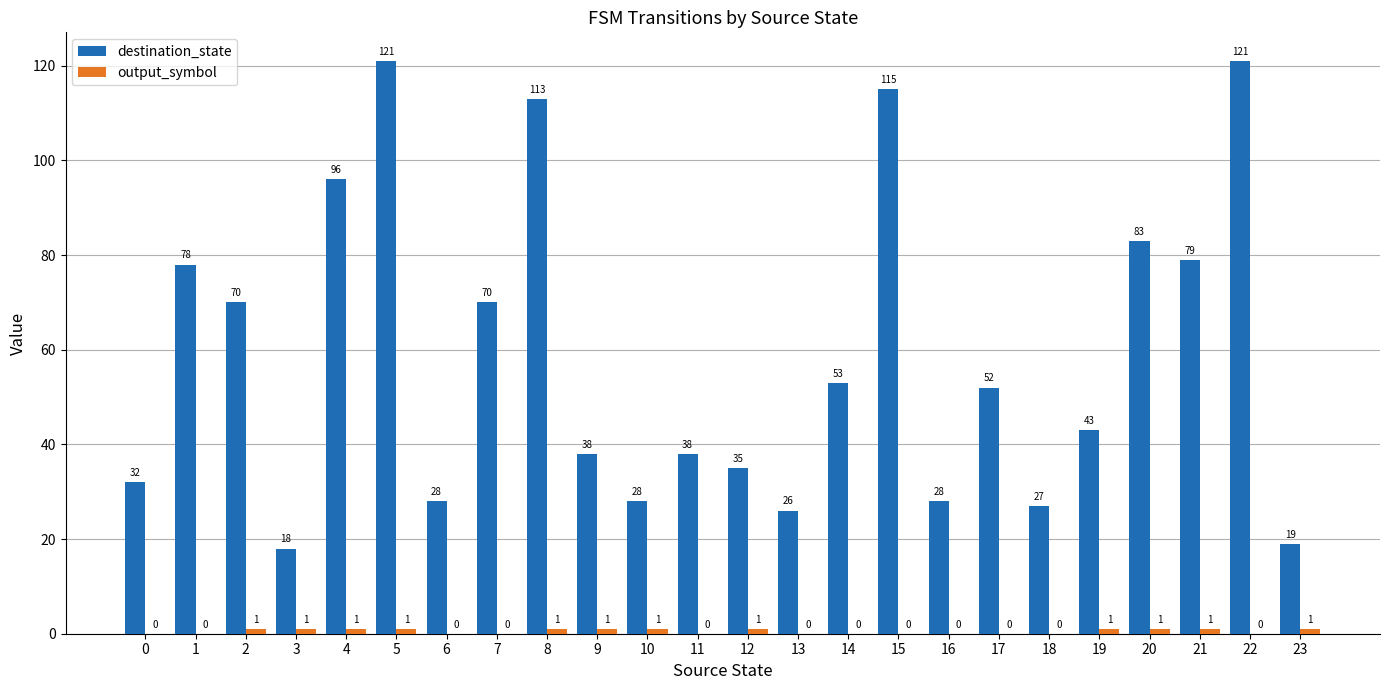

What is the maximum value shown in the chart?

121